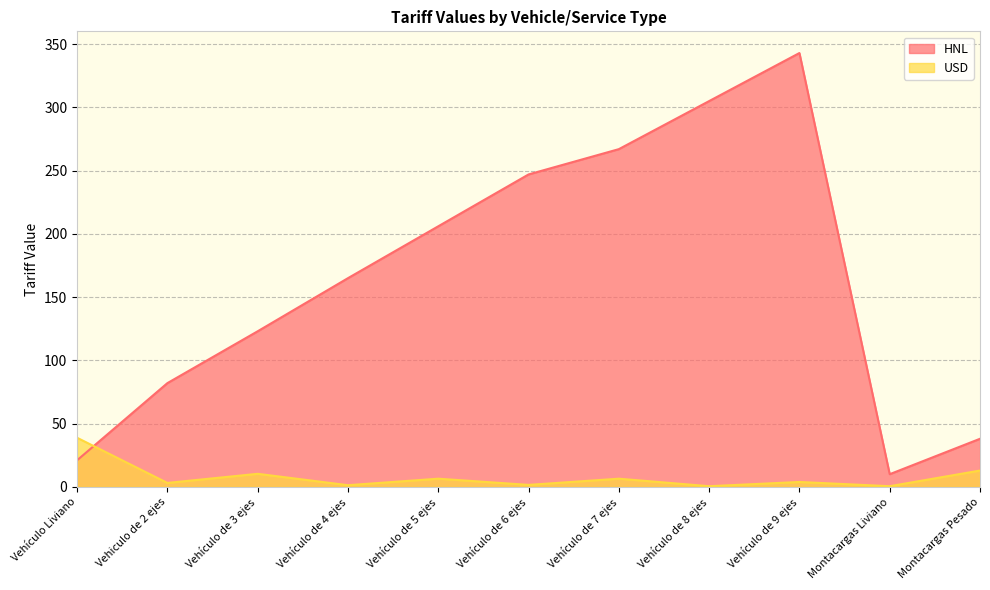

True or false: HNL and USD cross at least once.

True